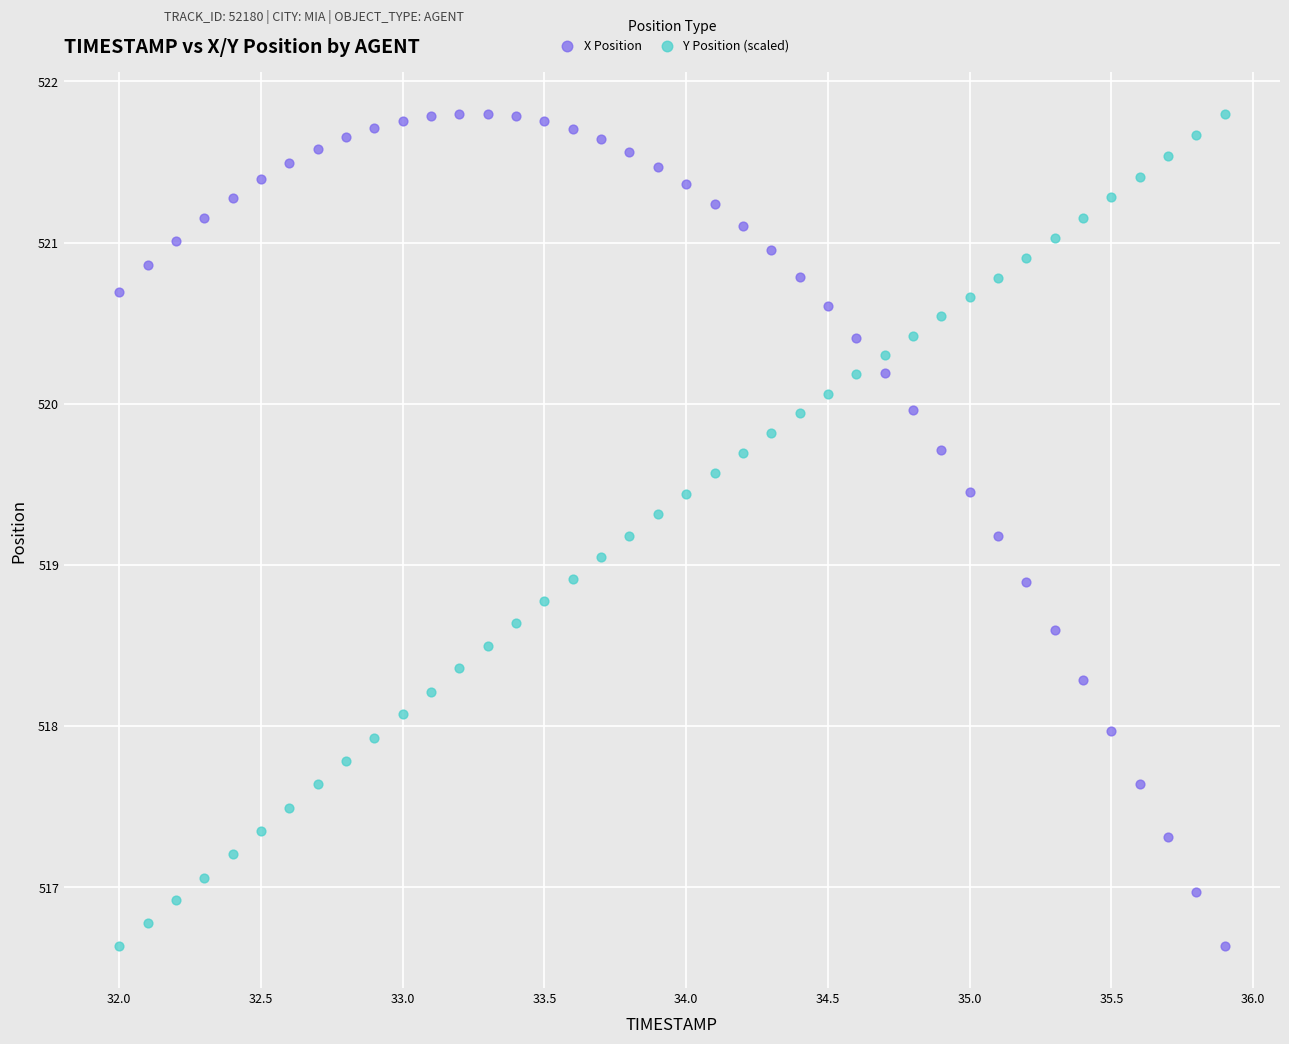

Across all data points, what is the range of Y values (max minus min)?

5.2